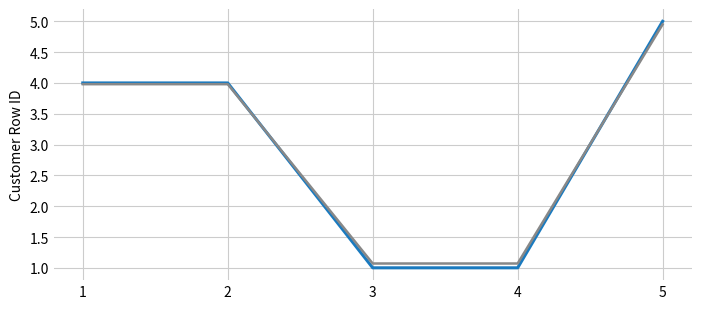

At which category is the sum across all series the highest?

5